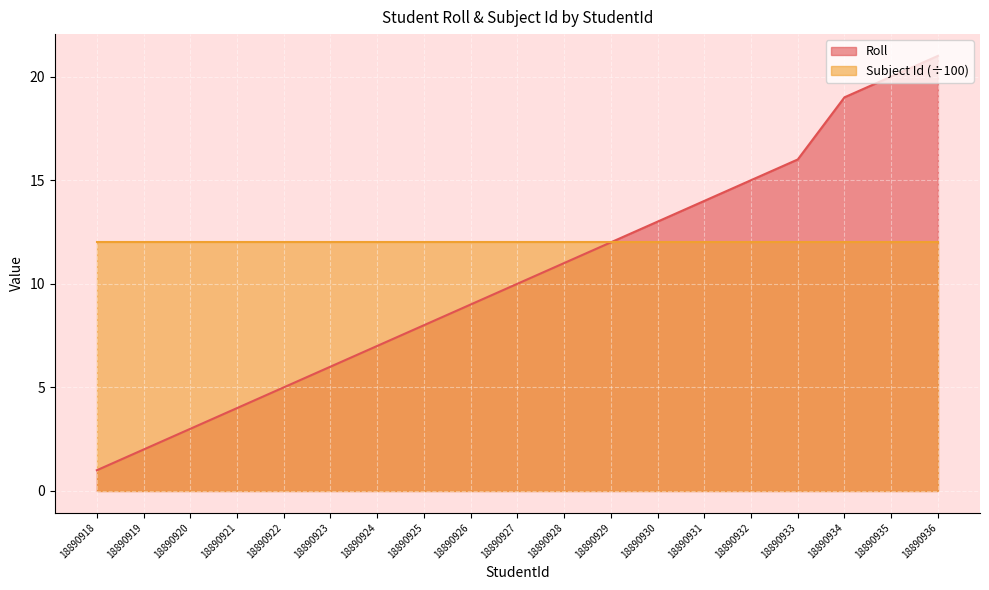

Between 18890923 and 18890920, which is larger?

18890923